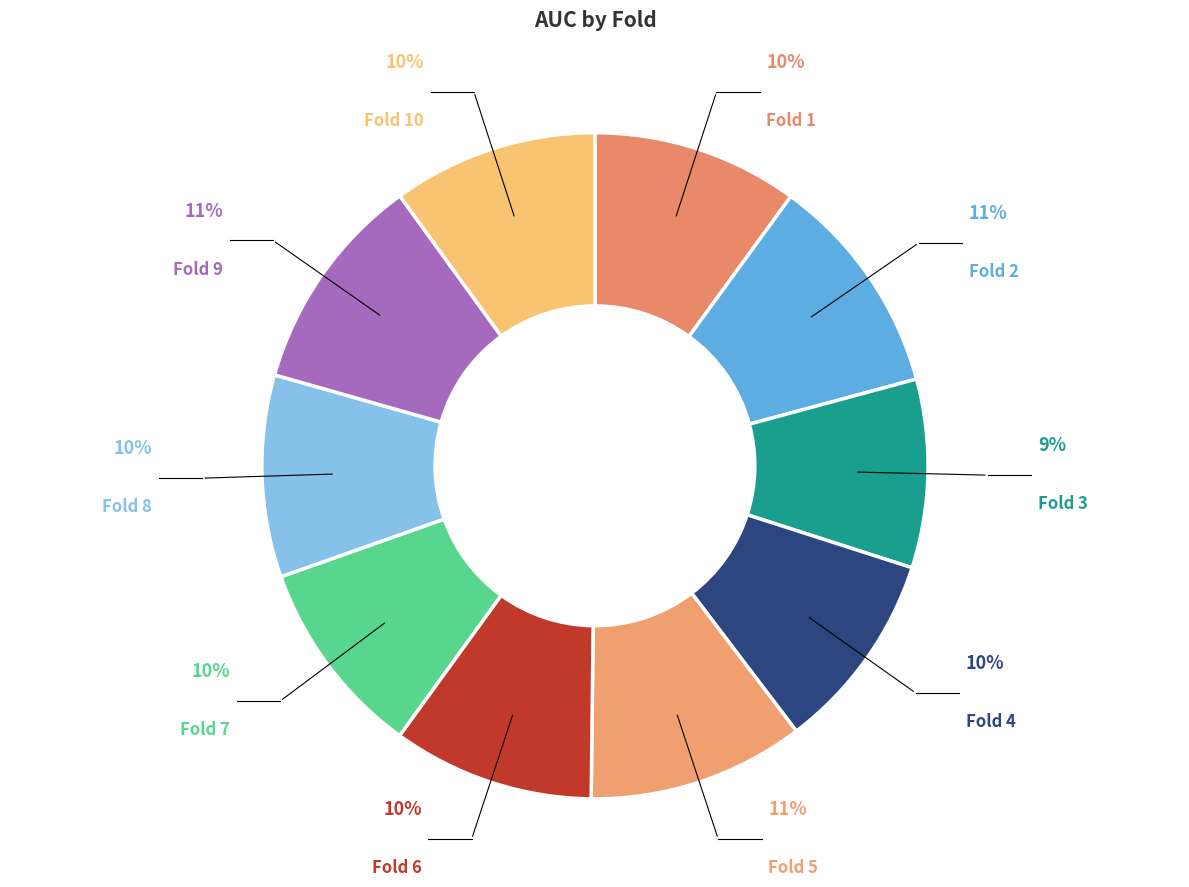

Count the number of slices in the pie.

10